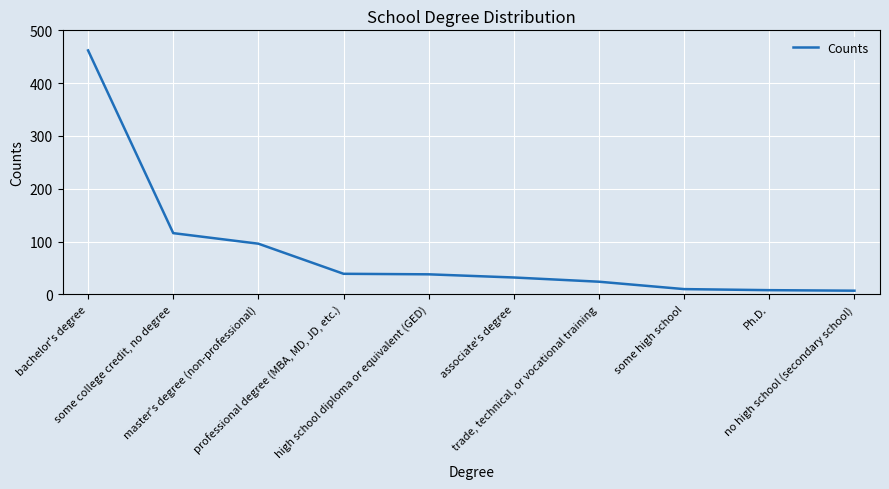

What position from the right is Ph.D.?

2